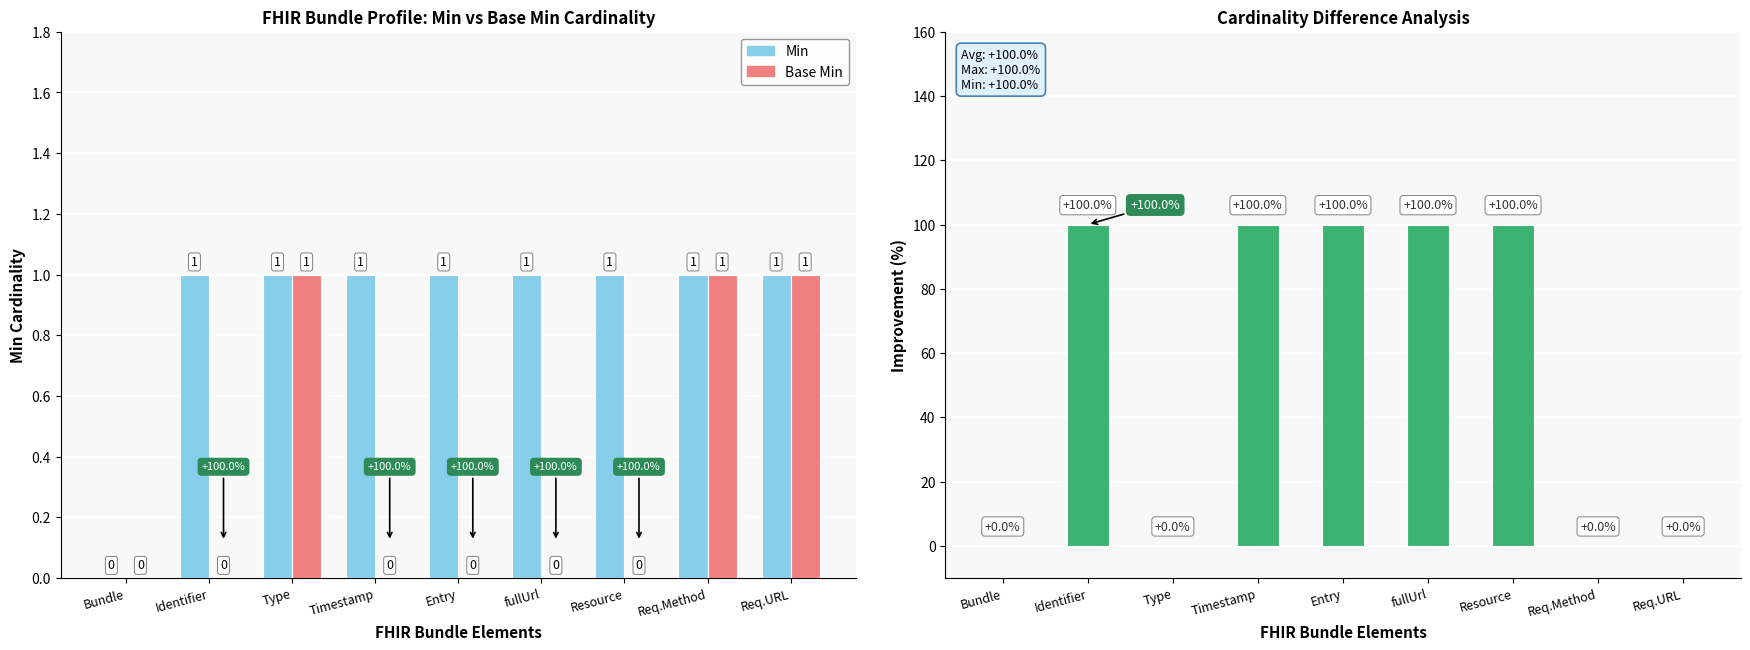

At fullUrl, list the series in order from smallest to largest.

Base Min, Min, Difference (Min - Base Min)